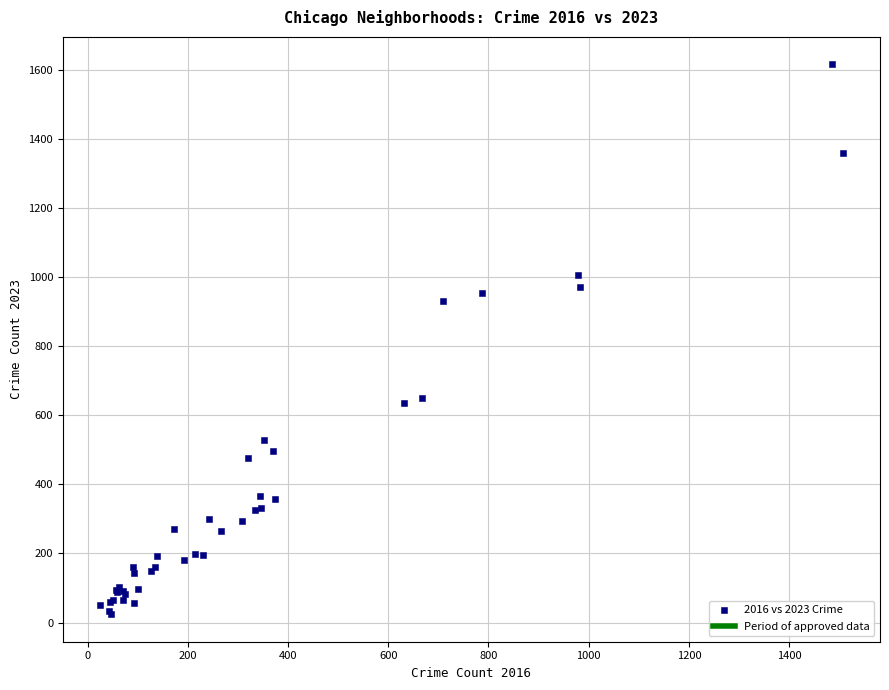

What Y value in the scatter plot is closest to 820?

932